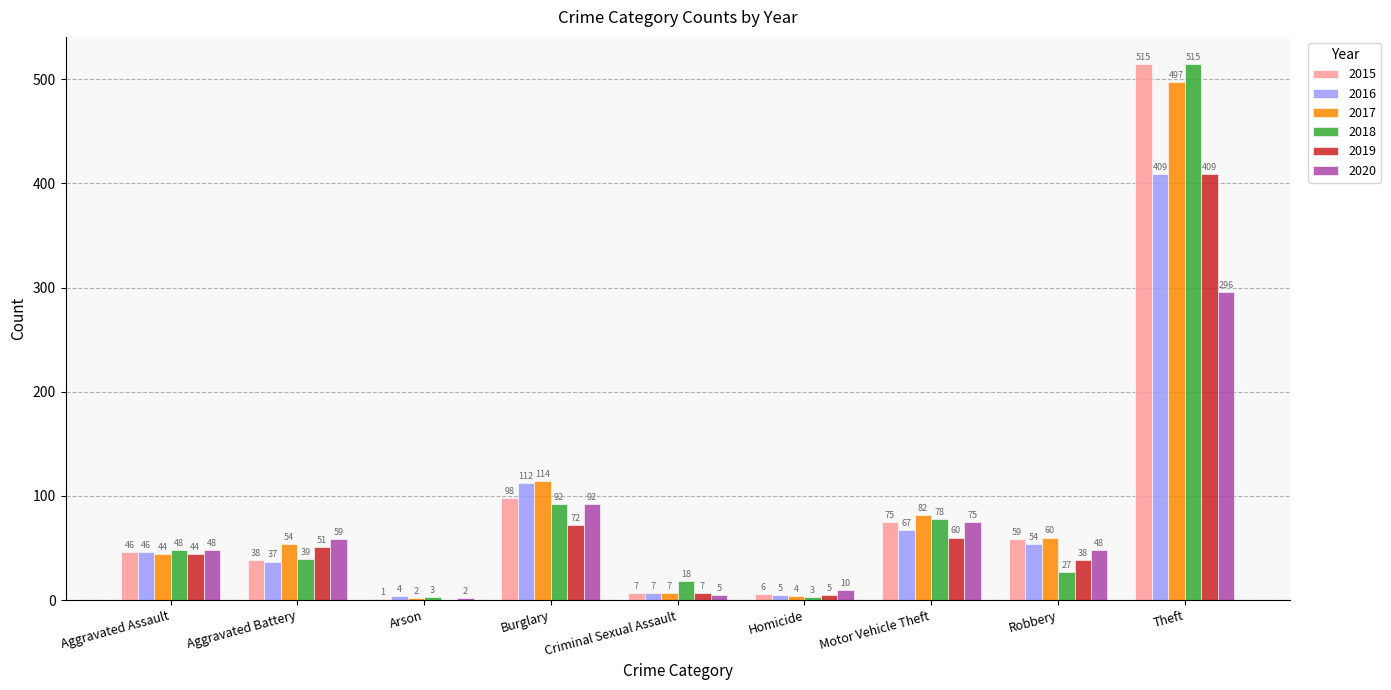

The 2019 series shows 60 at Motor Vehicle Theft. True or false?

True